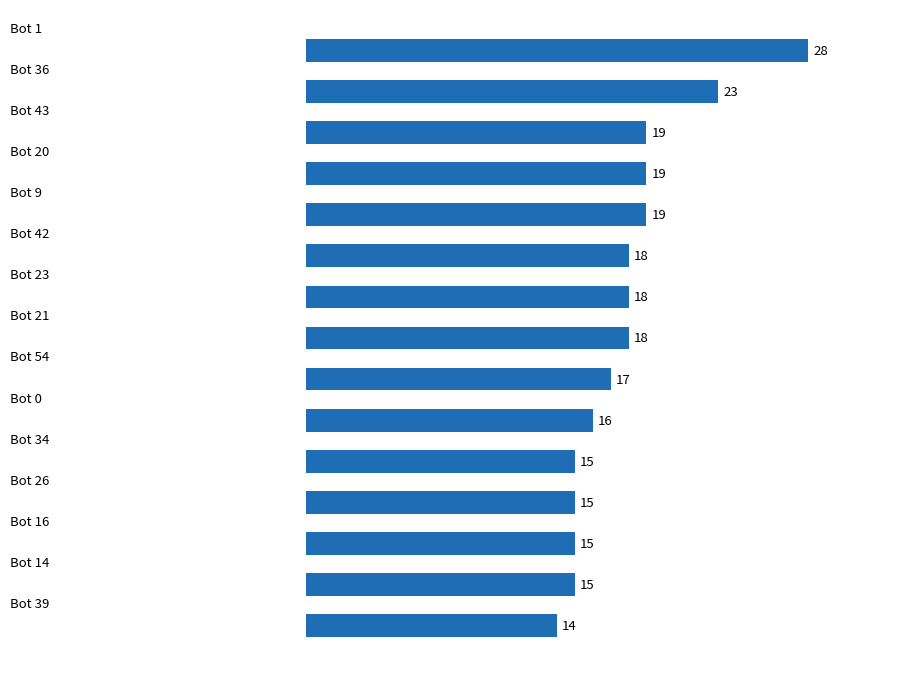

How many bars are there in total?

15